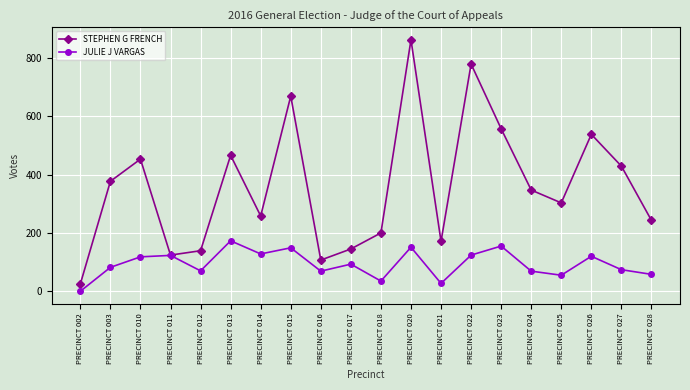

Between PRECINCT 010 and PRECINCT 028, which series saw the biggest shift?

STEPHEN G FRENCH